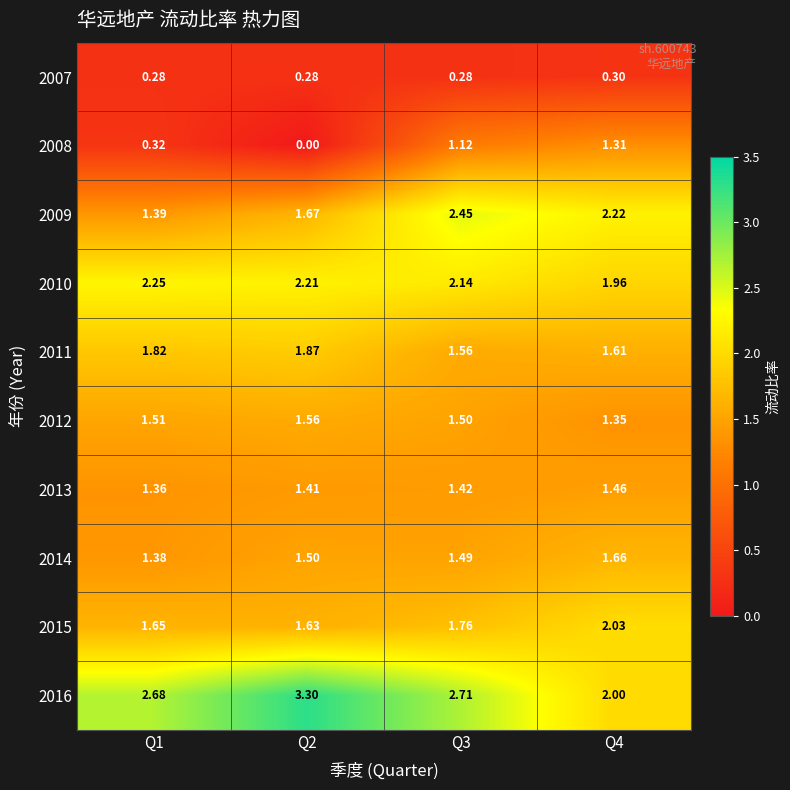

Is the value of 2016 at Q3 greater than the value of 2011 at Q2?

Yes